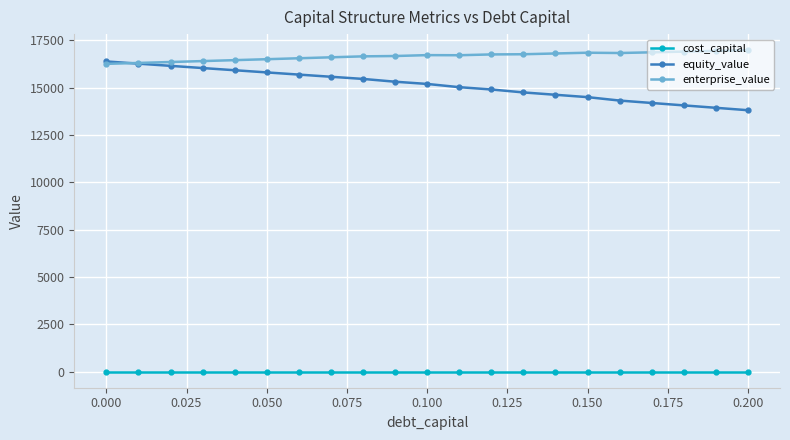

Count the number of data series in this chart.

3